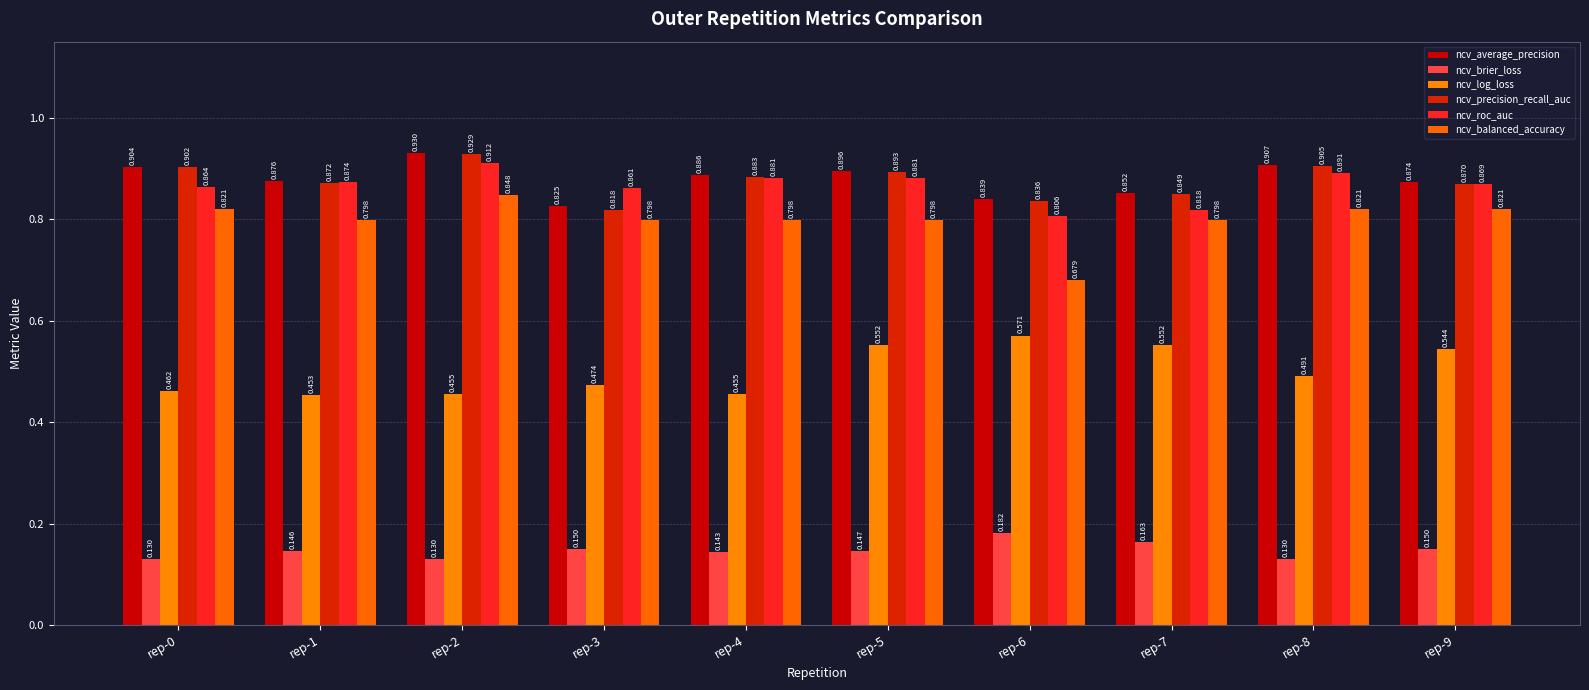

The ncv_average_precision series shows 0.9 at rep-0. True or false?

True